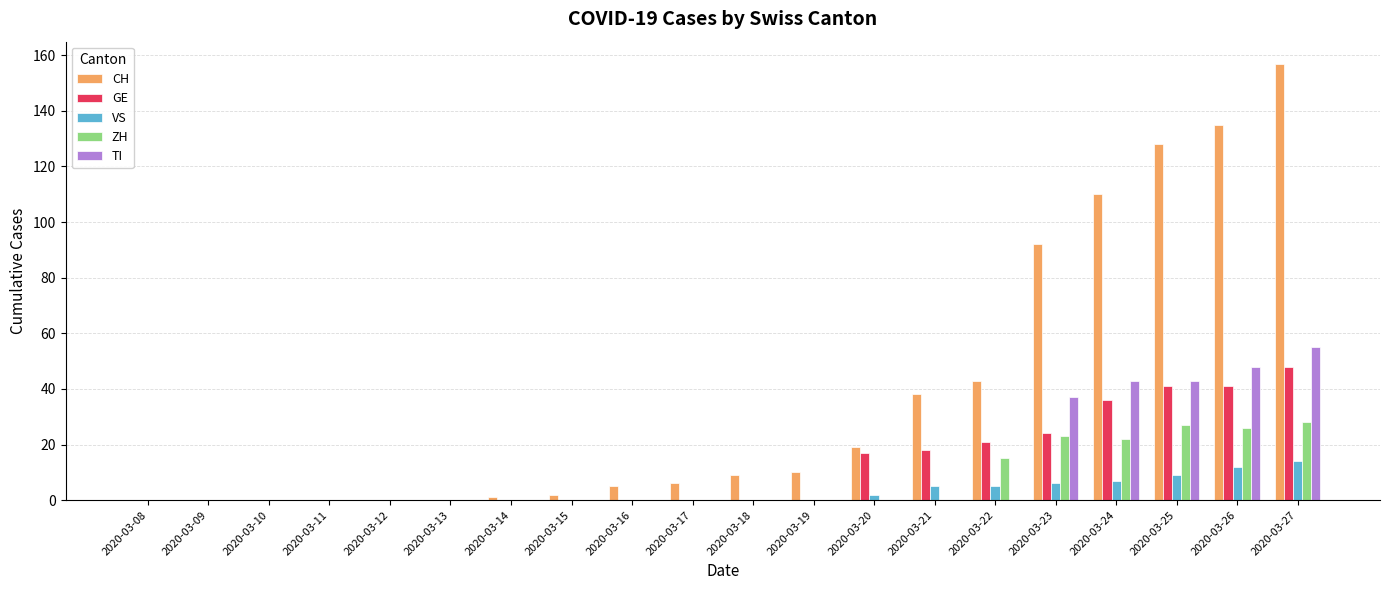

At which category does the chart reach its peak across all series?

2020-03-27